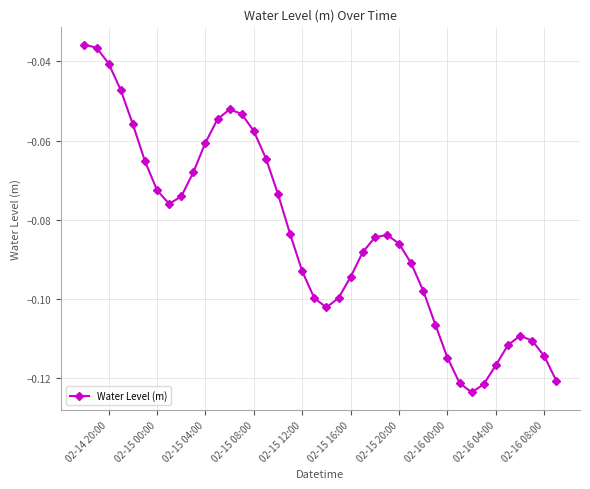

What is the sum of all values?

-3.4